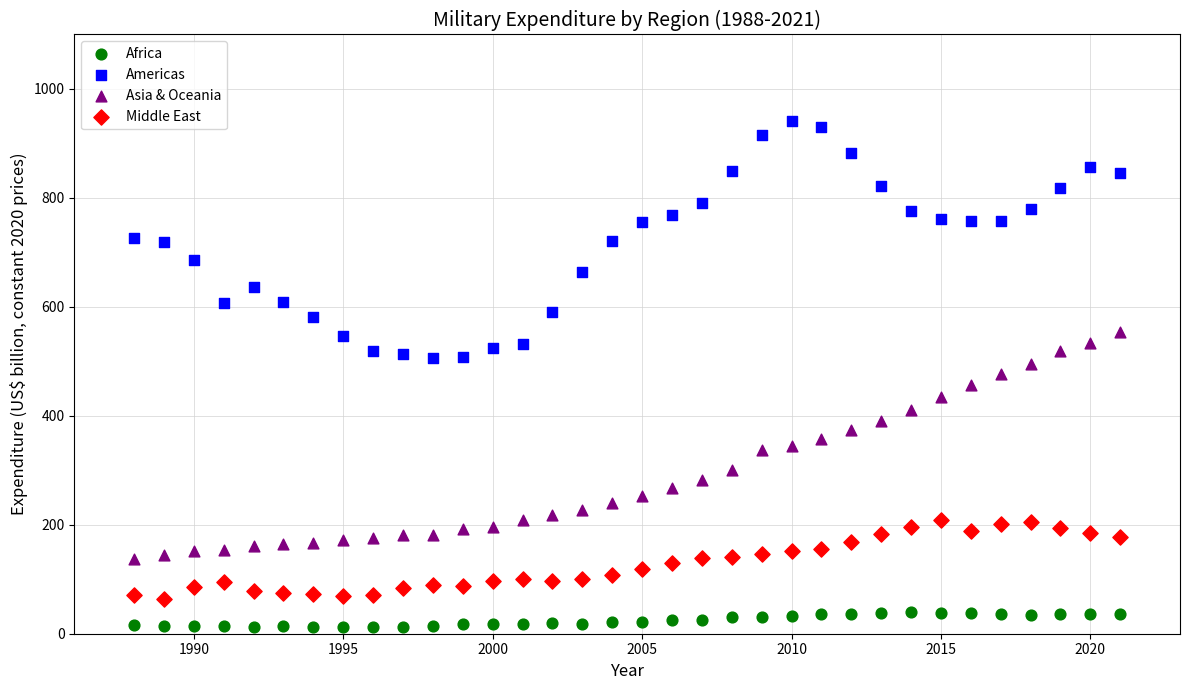

What are all the series names shown in the legend?

Africa, Americas, Asia & Oceania, Middle East